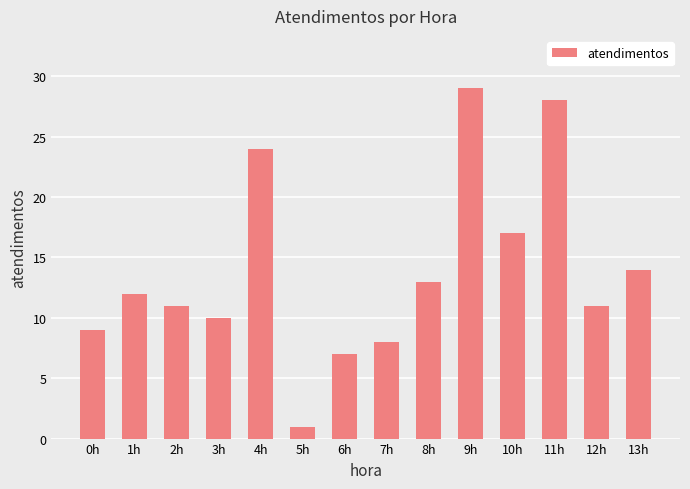

The value at 6h is 7. True or false?

True